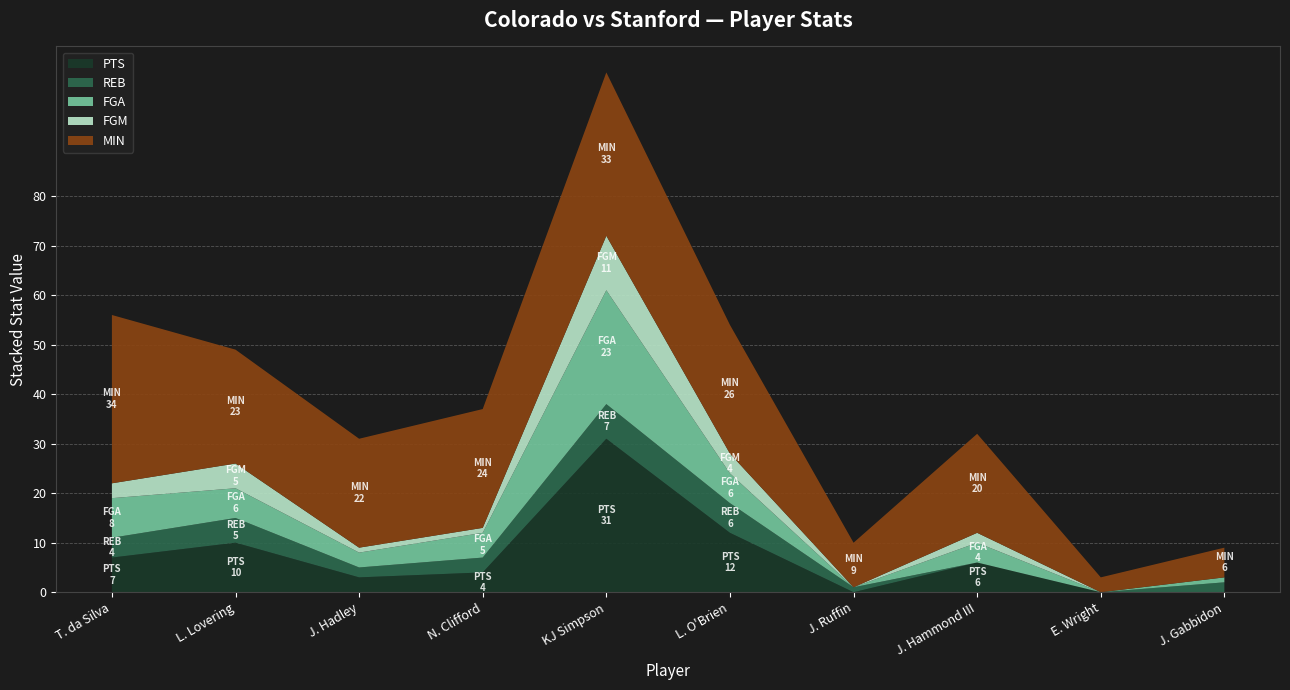

Reading left to right, what are all the values shown in this chart?

PTS: 7	10	3	4	31	12	0	6	0	0
REB: 4	5	2	3	7	6	1	0	0	2
FGA: 8	6	3	5	23	6	0	4	0	1
FGM: 3	5	1	1	11	4	0	2	0	0
MIN: 34	23	22	24	33	26	9	20	3	6